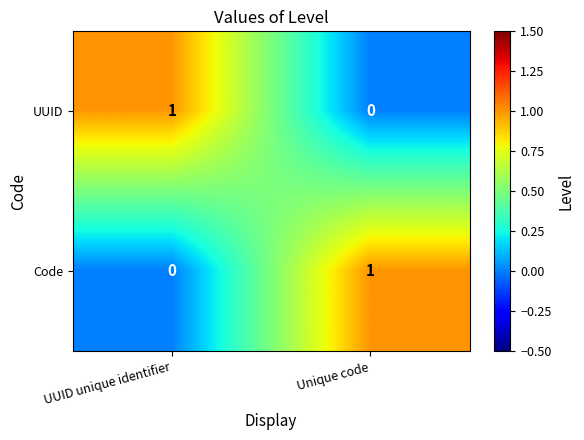

At which label does UUID reach its minimum?

Unique code